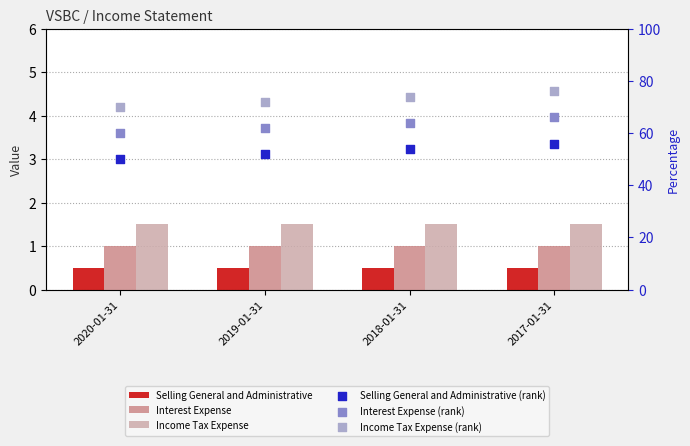

Which series has the largest total across all categories?

Income Tax Expense (rank)